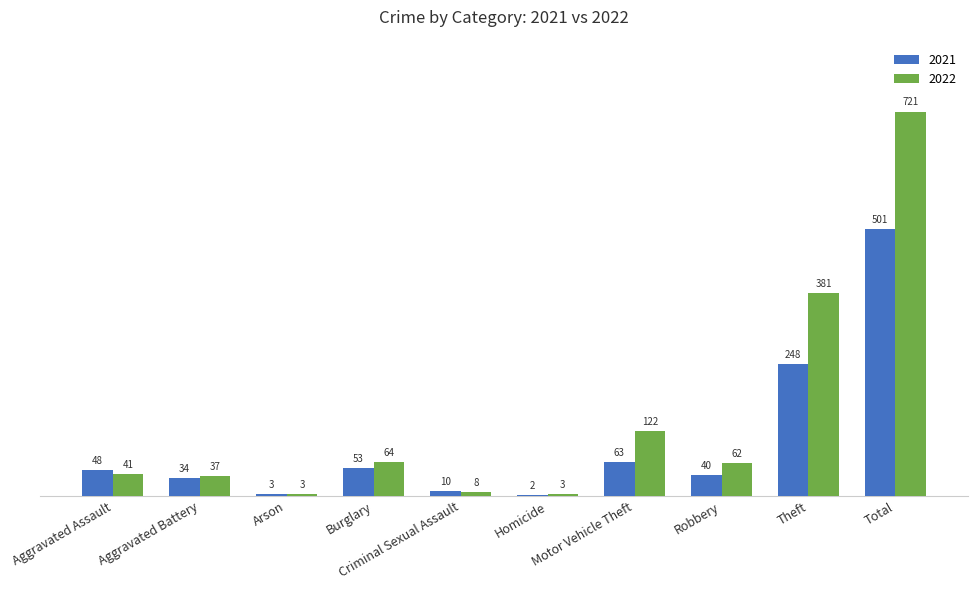

How many distinct data groups are displayed?

2